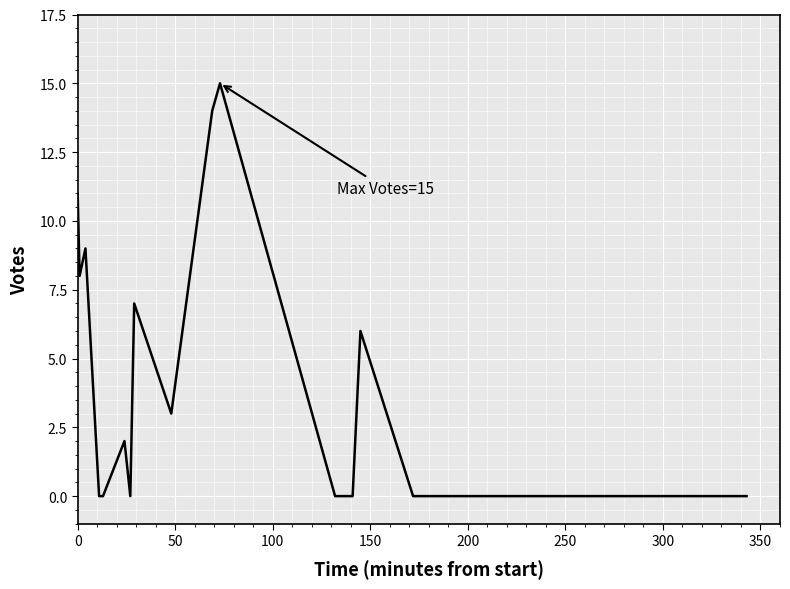

Reading left to right, extract all data points from this chart.

11	8	9	0	0	0	2	0	7	3	14	15	0	0	0	0	6	0	0	0